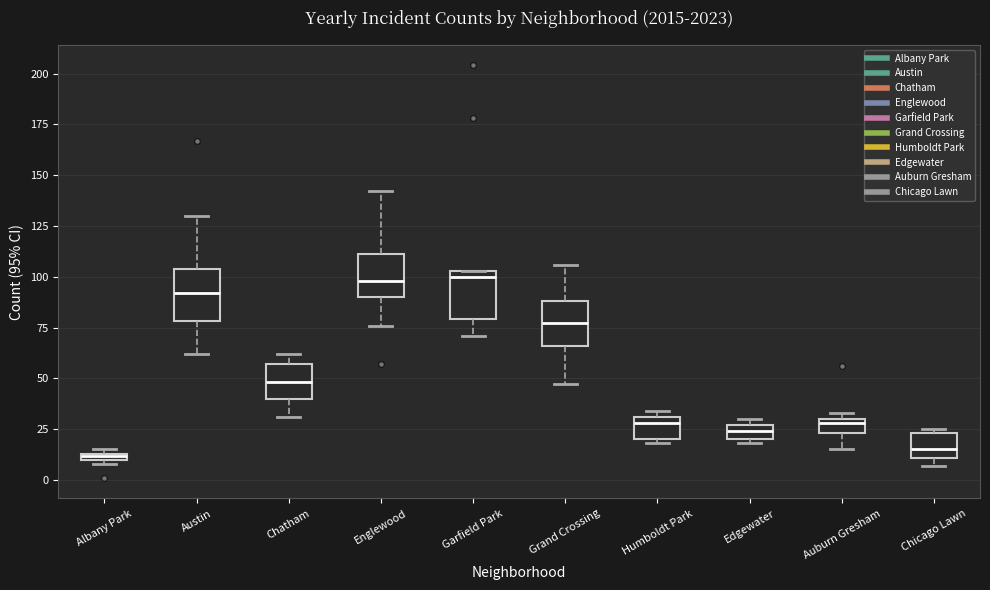

Where is the lower edge of the box for Albany Park on the y-axis? The values are not printed on the chart, so give them approximately, as read against the axis.

10